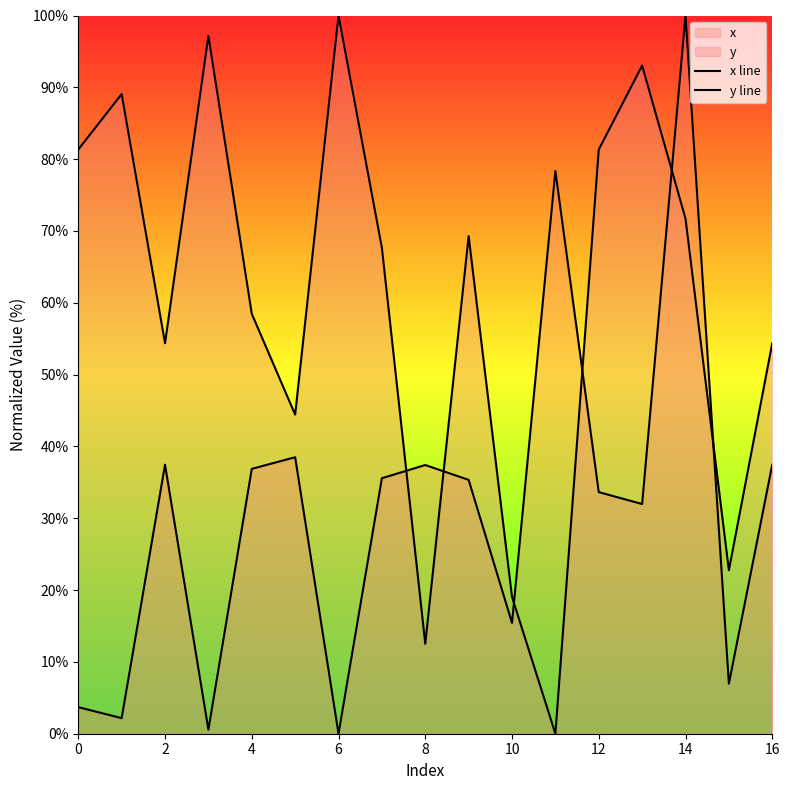

What is the difference between the maximum and second lowest values in the y line series?

87.5